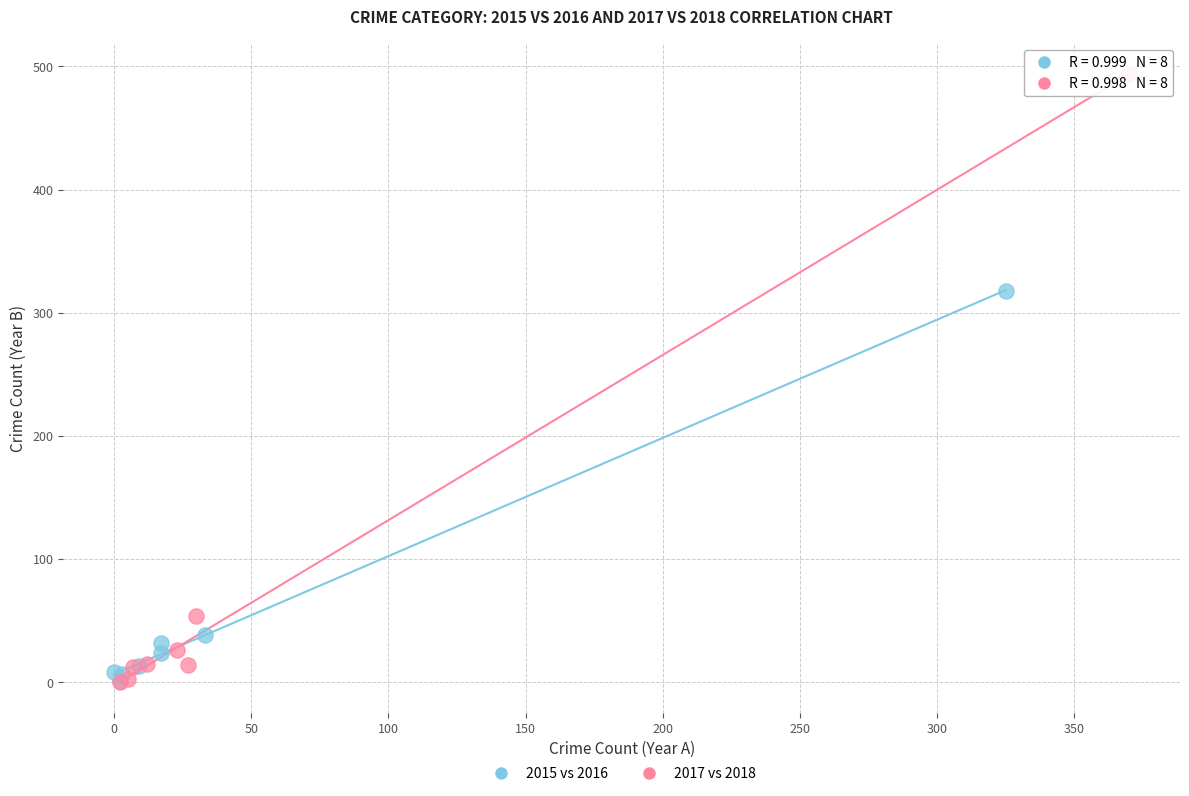

Which series has the widest spread of Y values?

2017 vs 2018